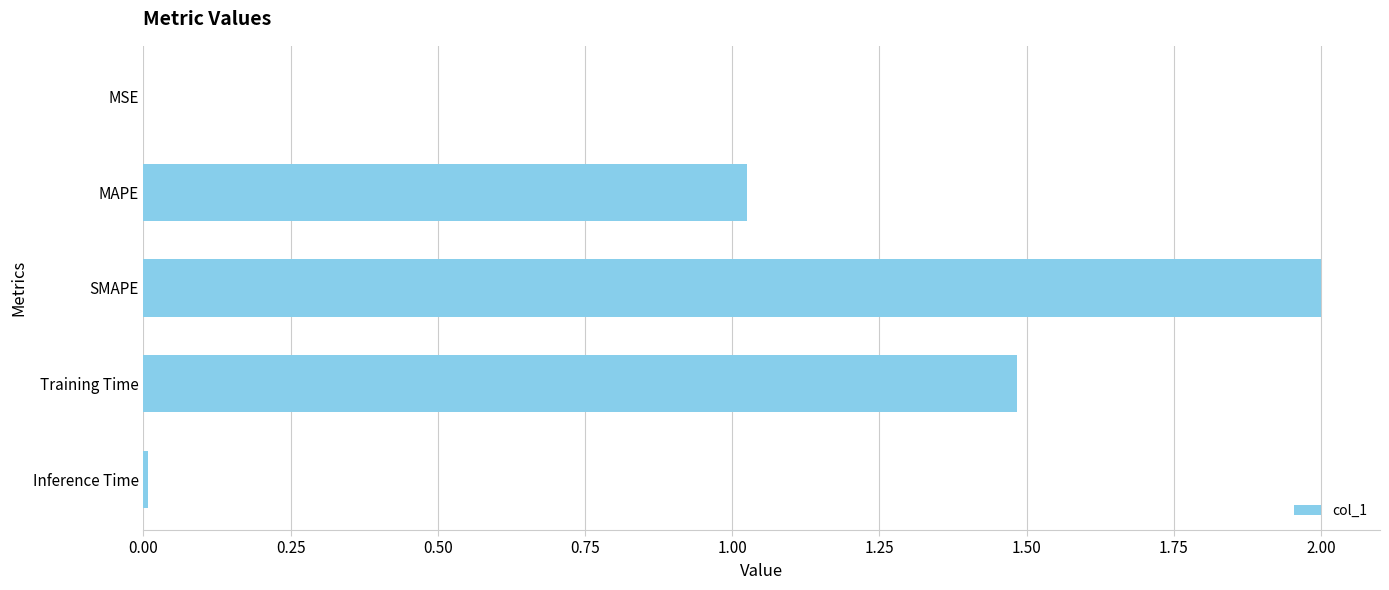

True or false: the data shows 0.0 at MSE.

True